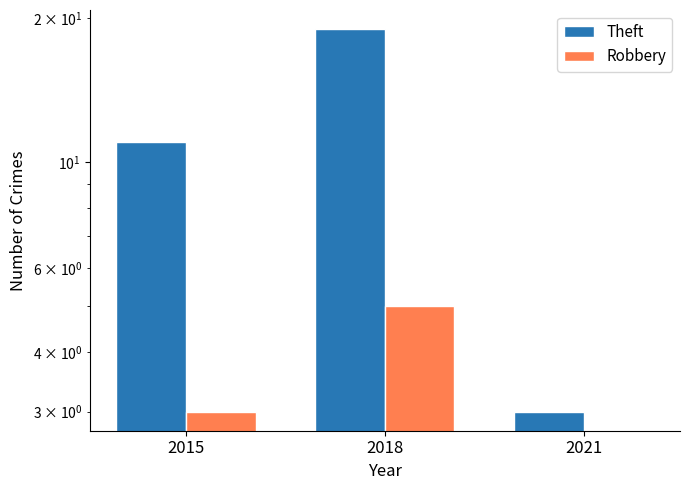

Between 2018 and 2021, which series saw the biggest shift?

Theft